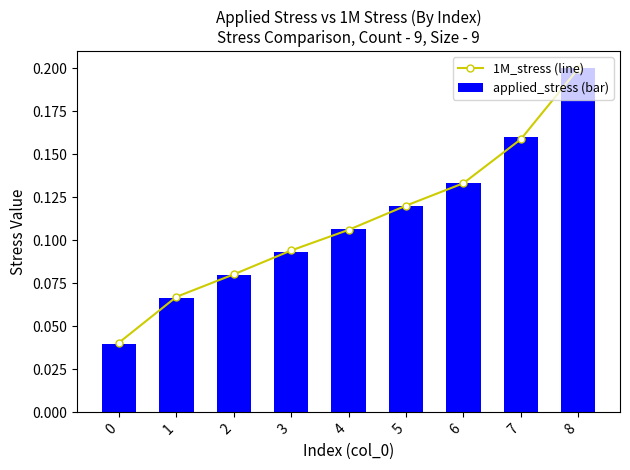

Count the number of data series in this chart.

2